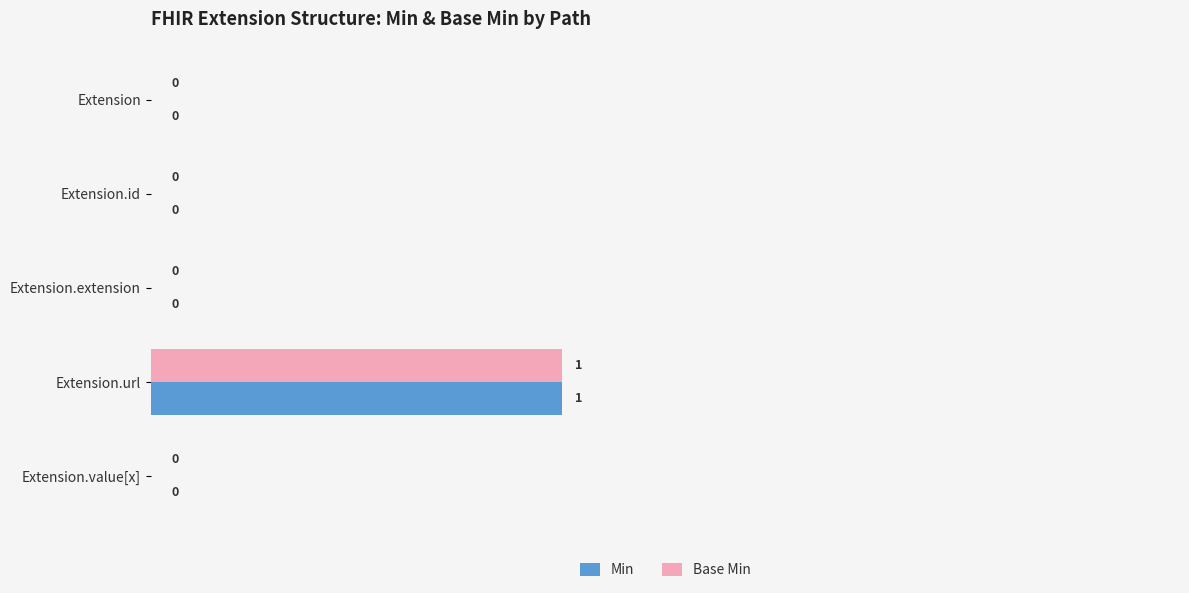

At which label does Base Min reach its peak?

Extension.url